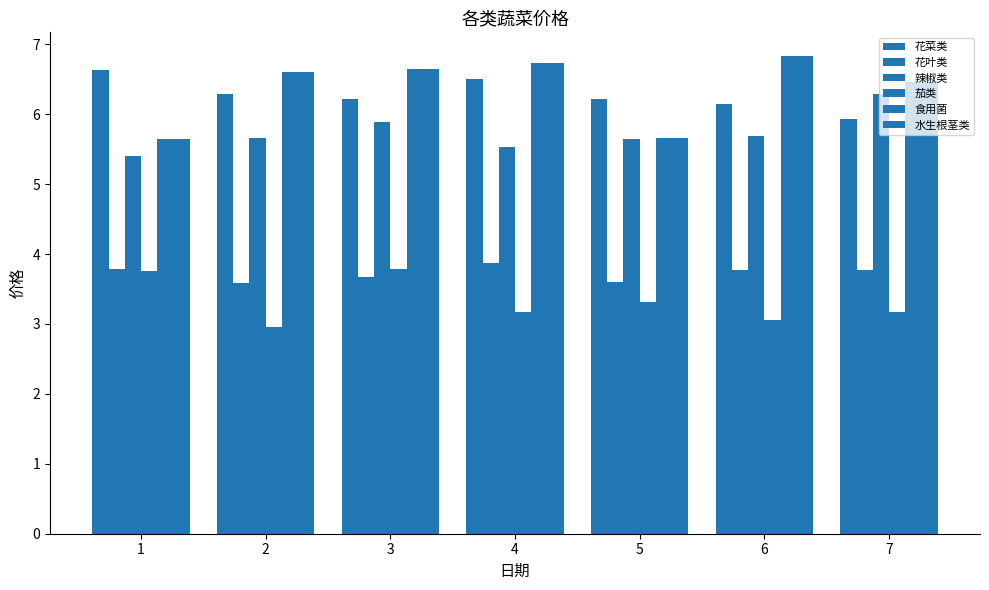

The value of 辣椒类 at 6 is 2.1. True or false?

False